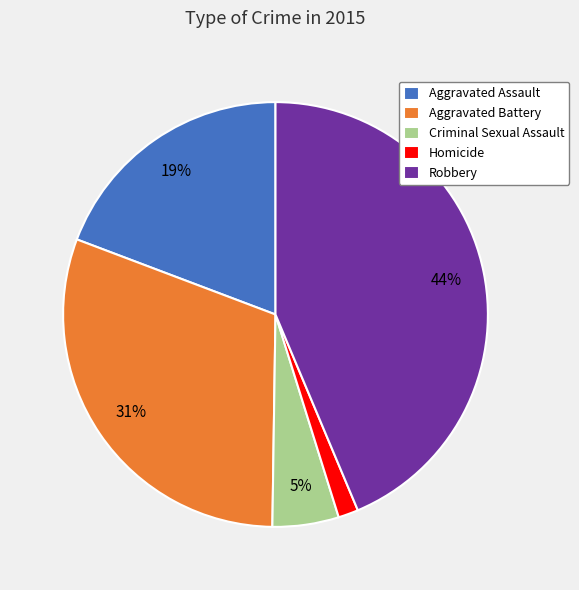

Between Criminal Sexual Assault and Aggravated Battery, which is larger?

Aggravated Battery